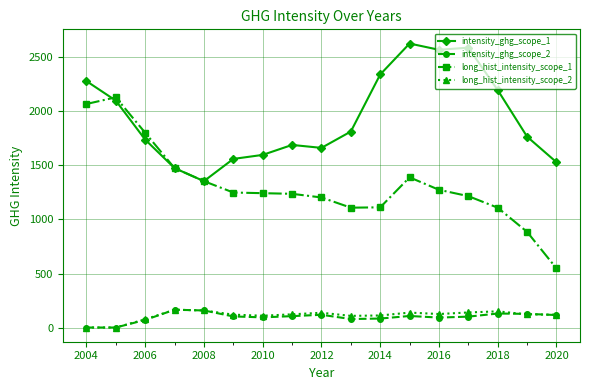

What is the maximum value shown in the chart?

2619.8